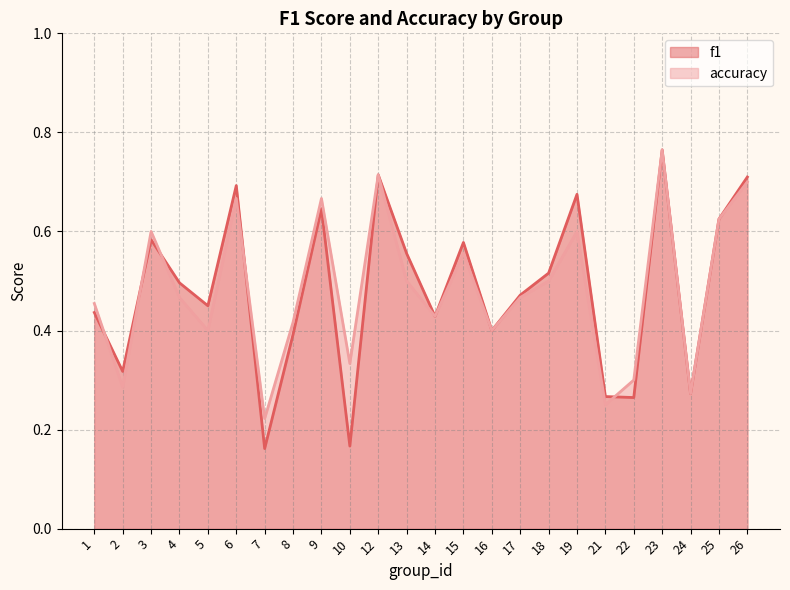

What are all the series names shown in the legend?

f1, accuracy